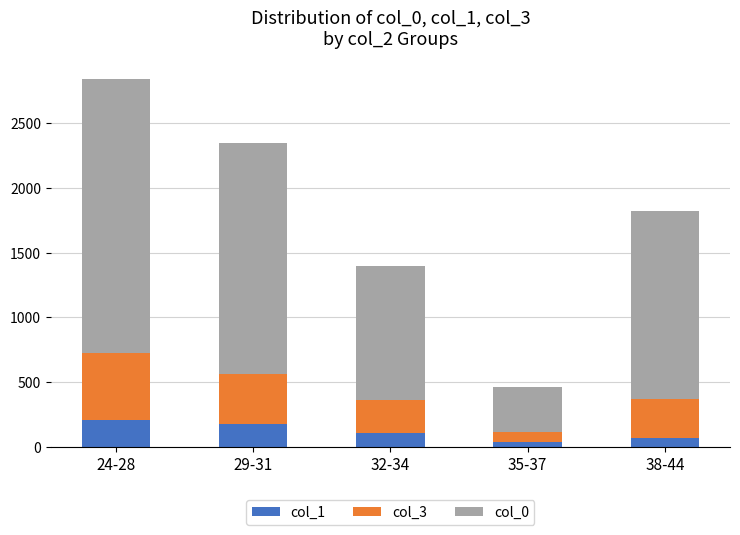

Are the bars grouped side by side (vs. stacked)?

No